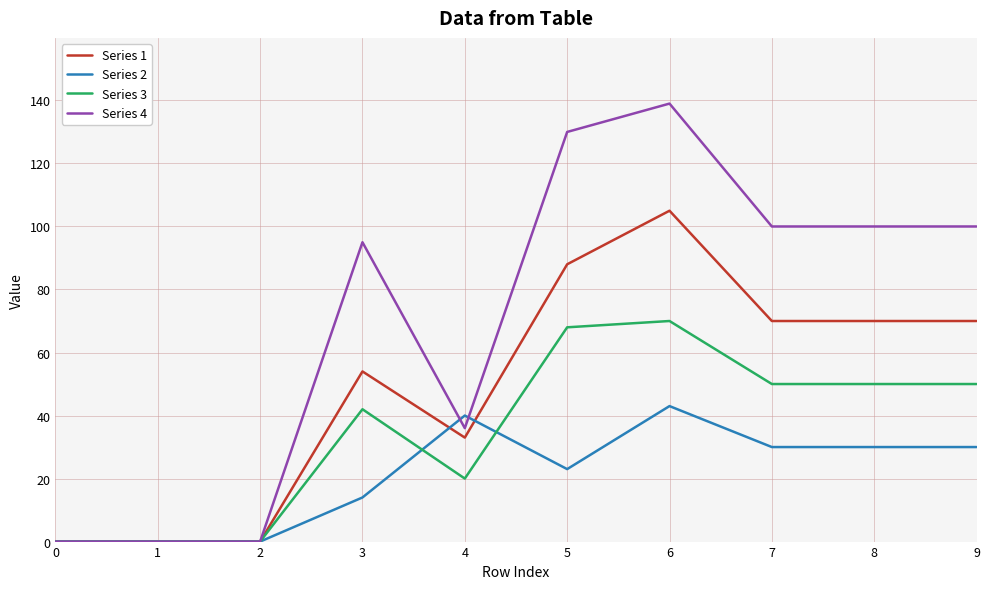

What is the approximate value of Series 4 at 8, to the nearest 10?

100